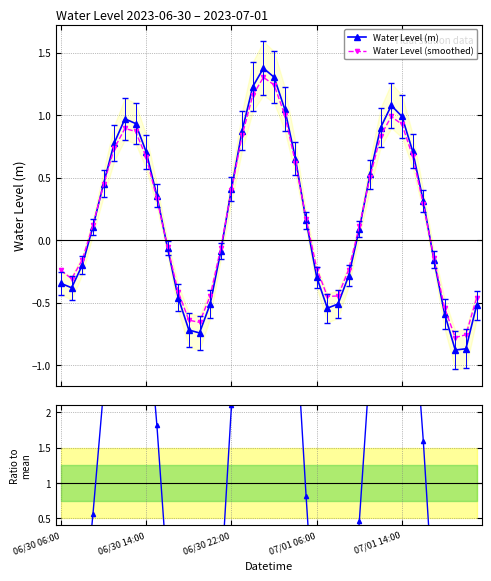

What is the sum of all ratio to mean values?

40.0